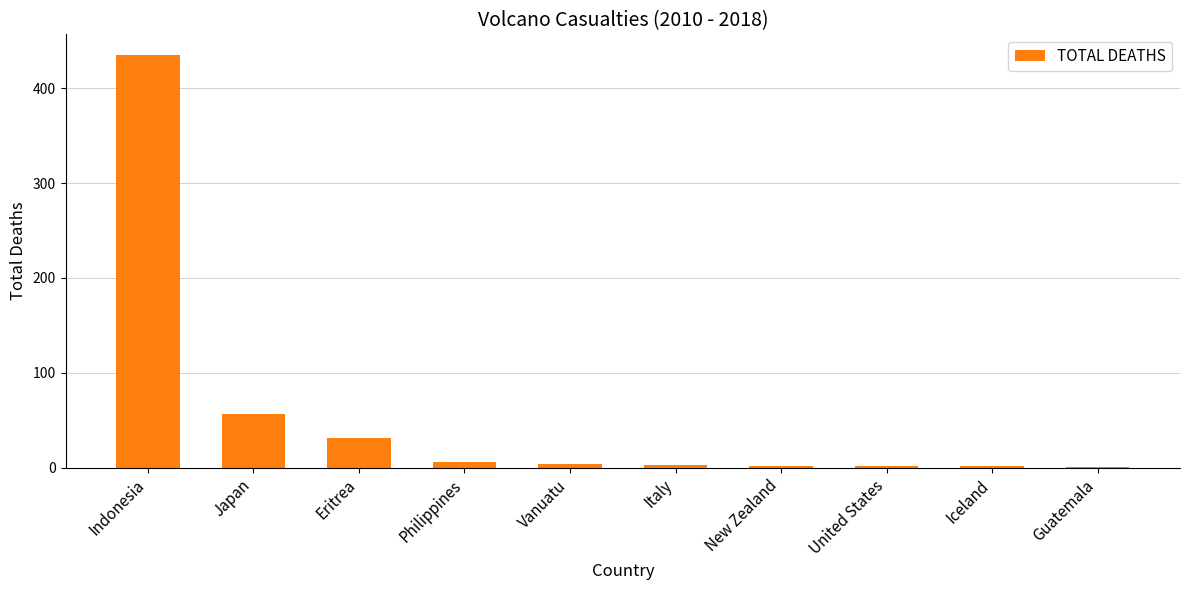

What is the change in value from Japan to Iceland?

-54